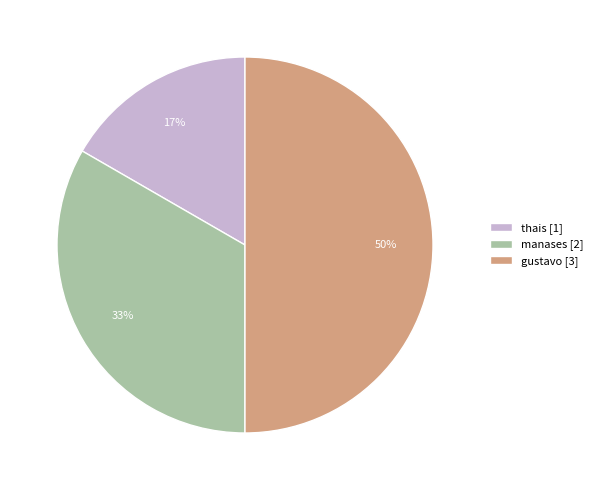

Does thais [1] represent more than half of the total?

No